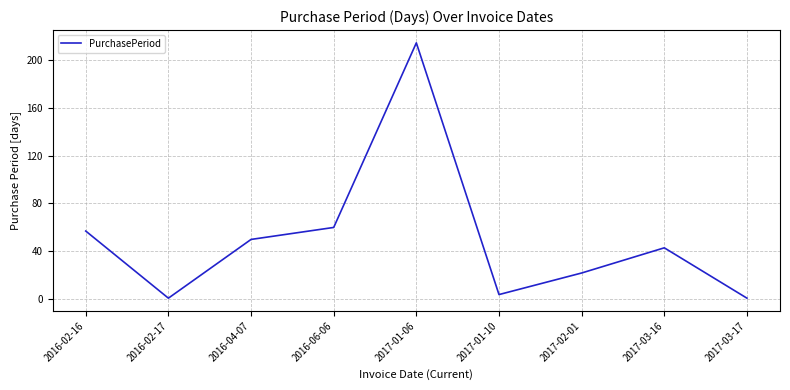

What is the maximum value shown in the chart?

214